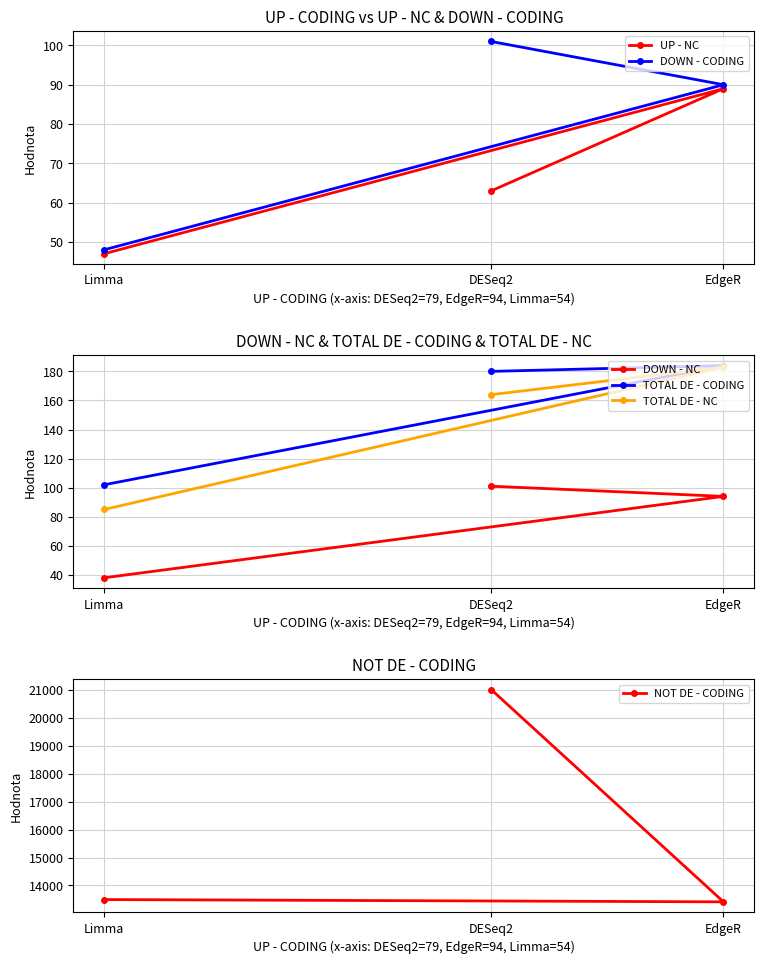

Does the chart display data point markers on the line(s)?

Yes